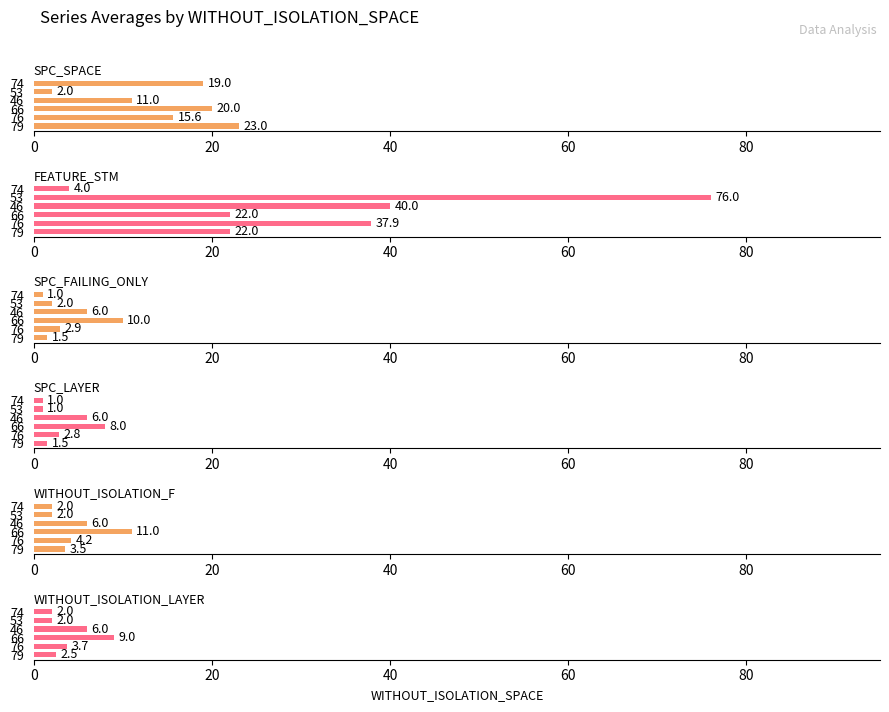

The SPC_FAILING_ONLY series shows 1.7 at 74. True or false?

False